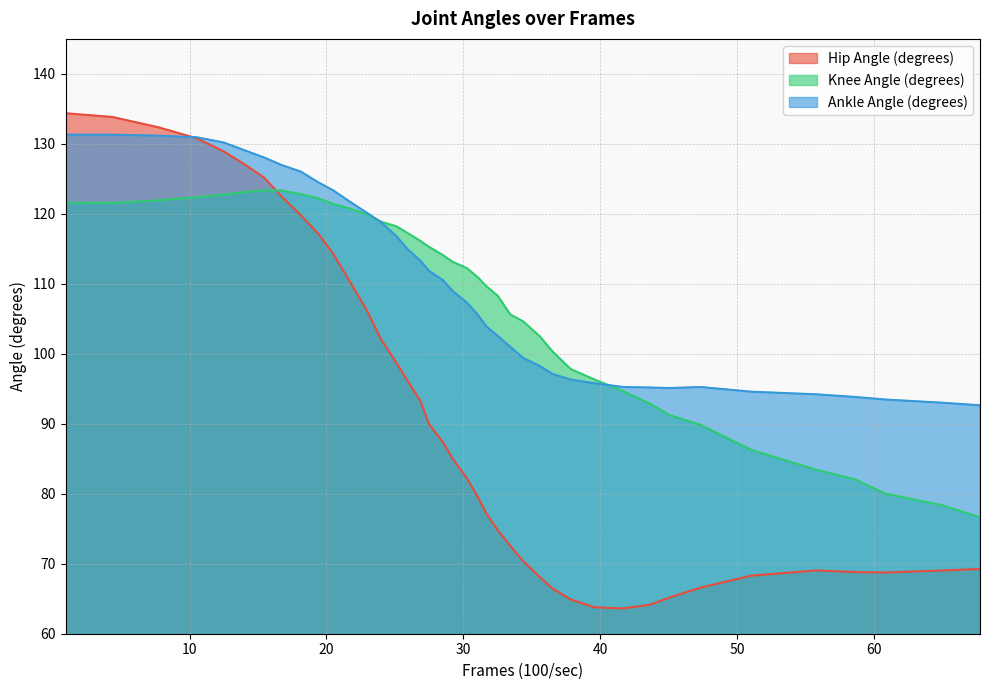

What is the highest value of the Ankle Angle (degrees) series?

131.3